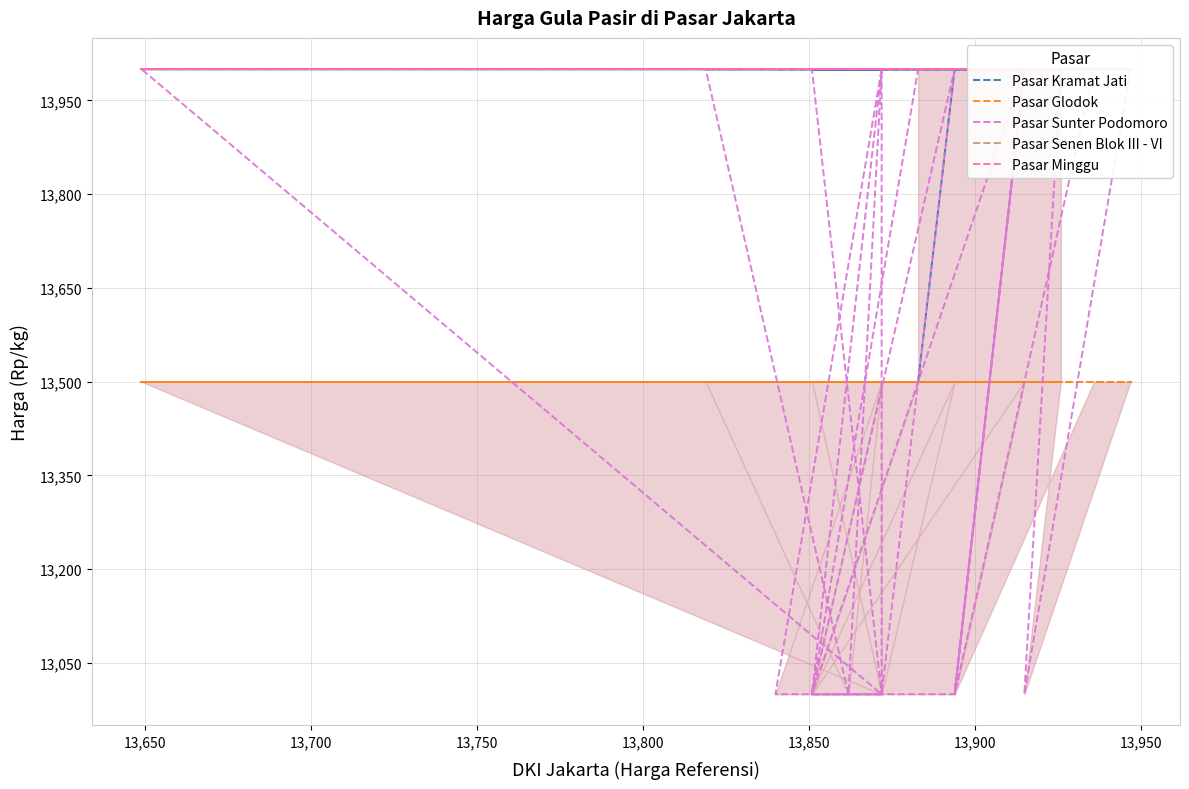

True or false: Pasar Senen Blok III - VI and Pasar Kramat Jati intersect in this chart.

False